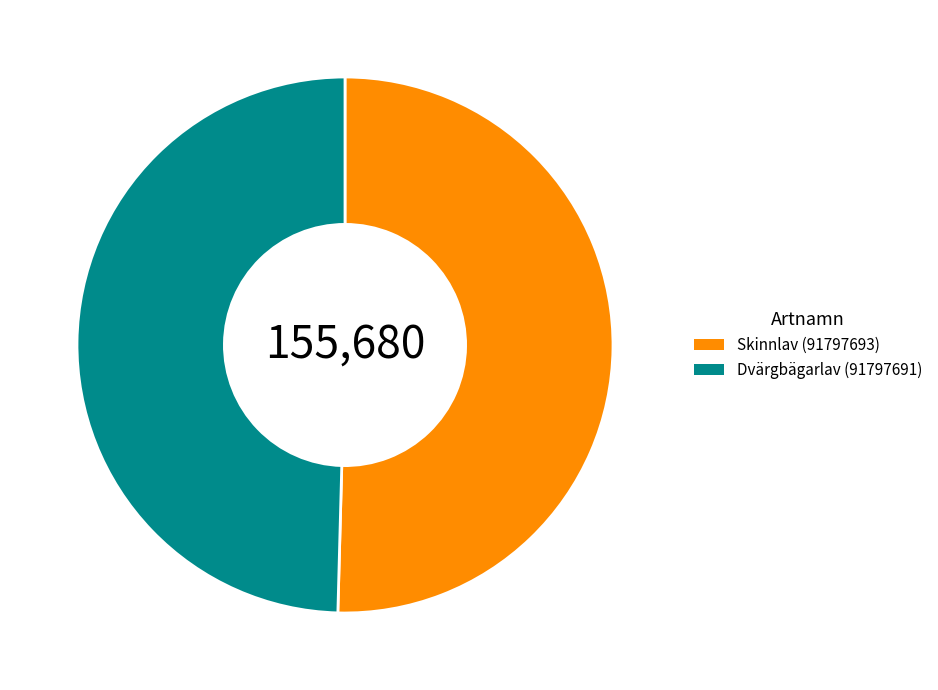

Which slice is the largest?

Skinnlav (91797693)